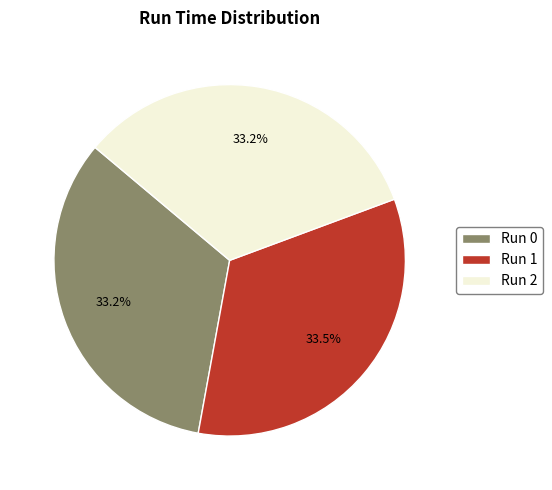

How much of the chart is everything except Run 0?

66.8%